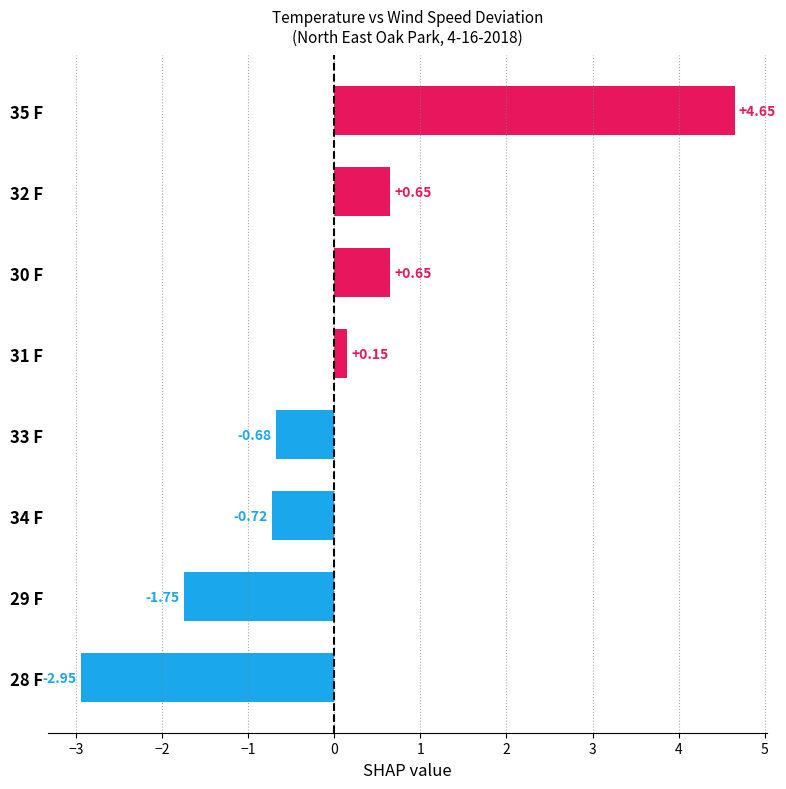

What is the change in value from 34 F to 32 F?

+1.4